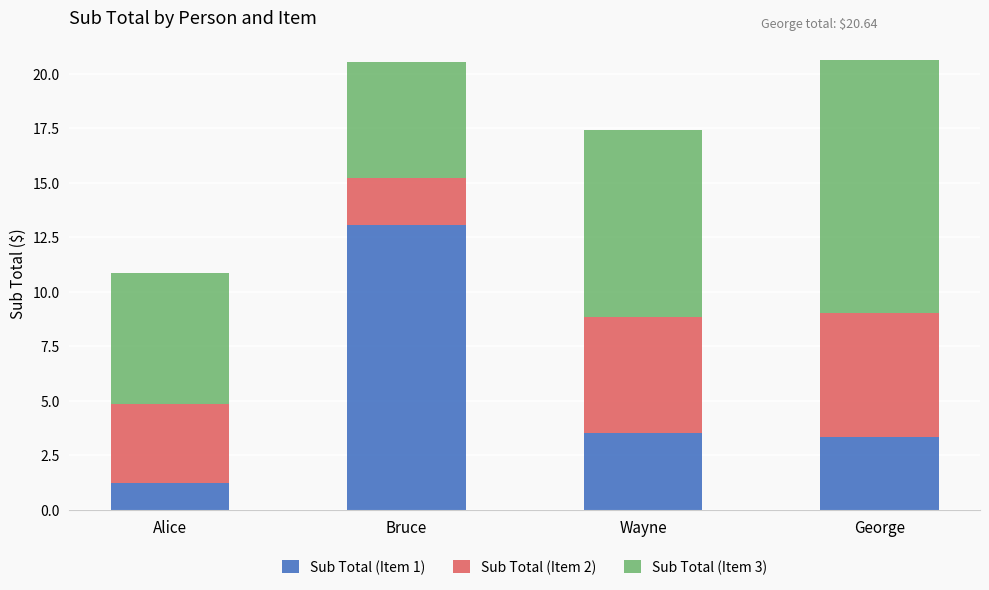

How many values in the Sub Total (Item 1) series are below 3?

1